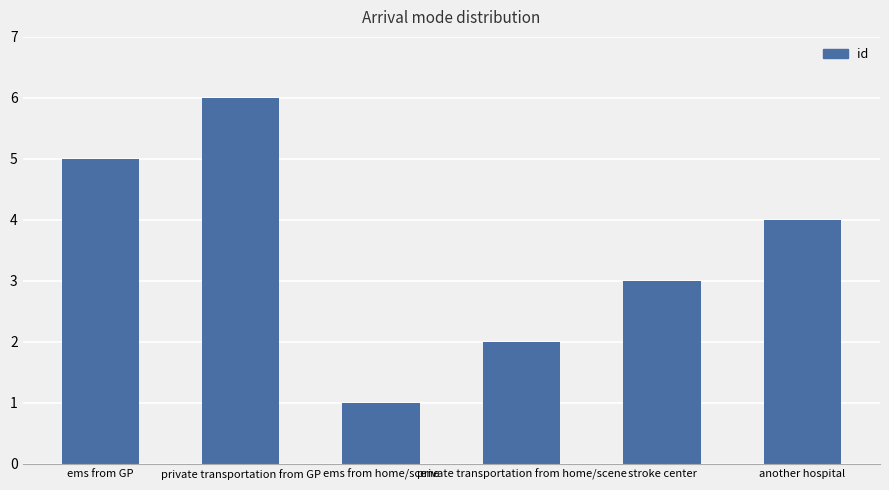

Rank the categories by value from lowest to highest.

ems from home/scene, private transportation from home/scene, stroke center, another hospital, ems from GP, private transportation from GP